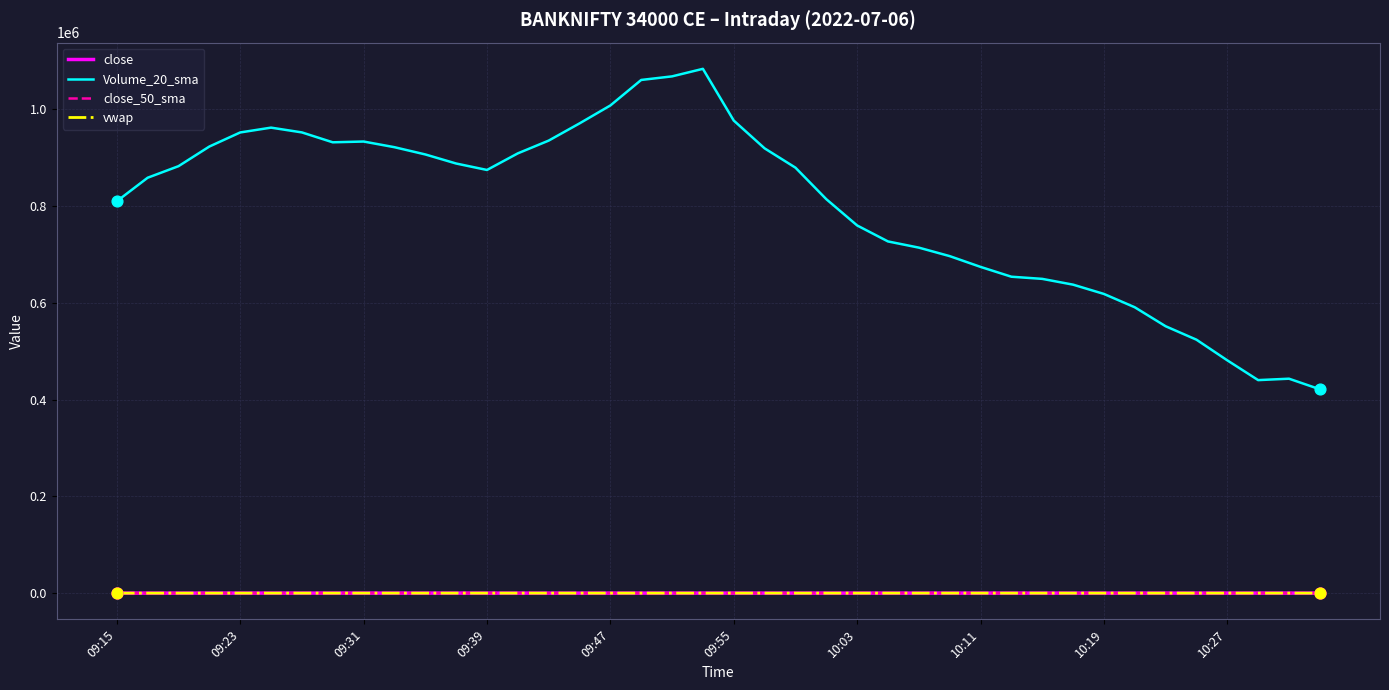

Which series has the largest total across all categories?

Volume_20_sma